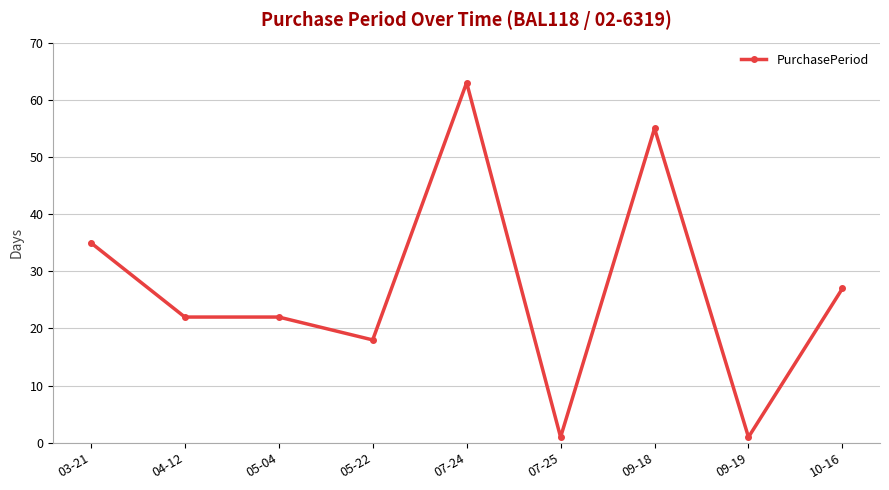

What is the change in value from 05-04 to 07-24?

+41